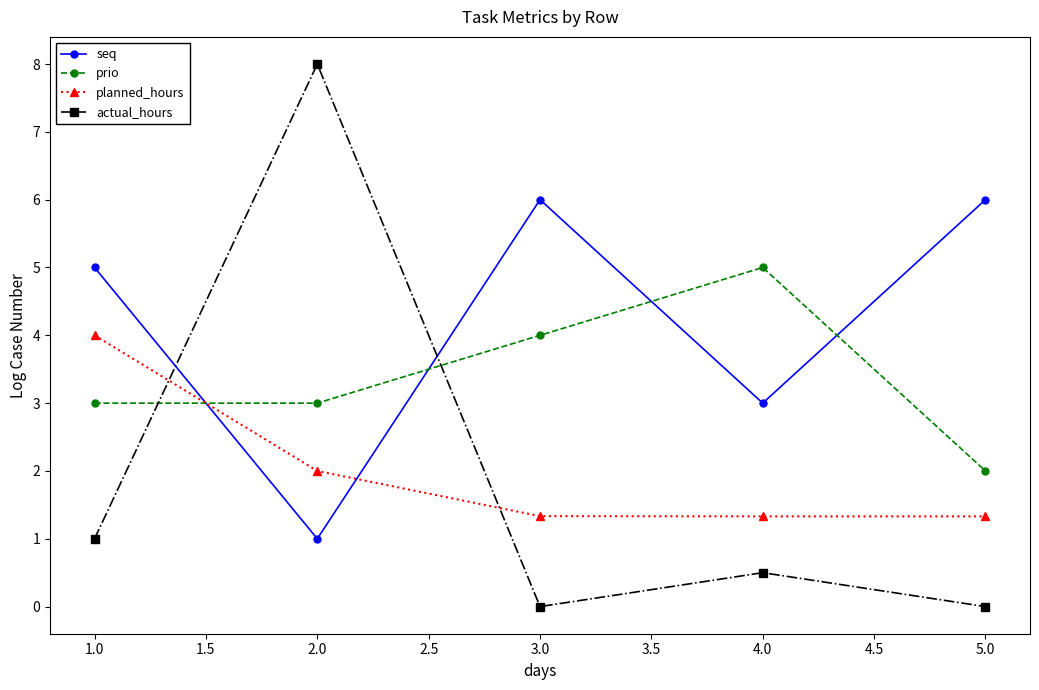

The seq series shows 1.8 at 5.0. True or false?

False